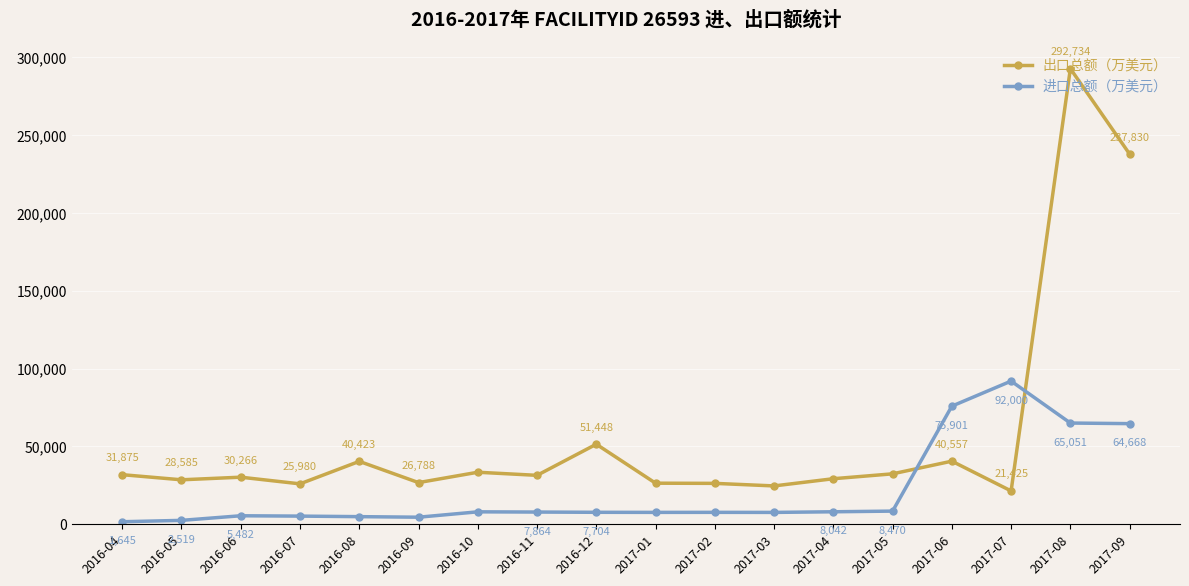

True or false: 出口总额（万美元） and 进口总额（万美元） intersect in this chart.

True